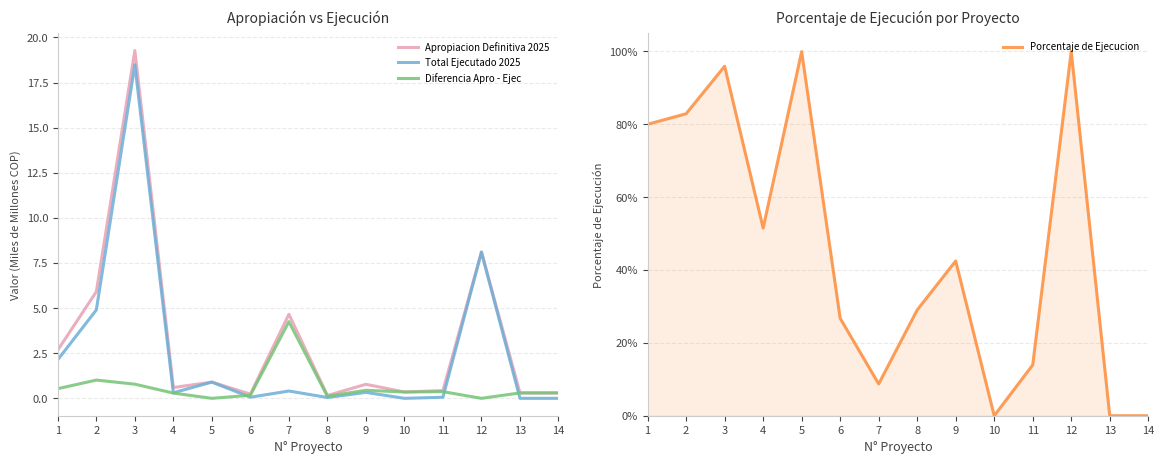

At how many categories does at least one series exceed 9?

1